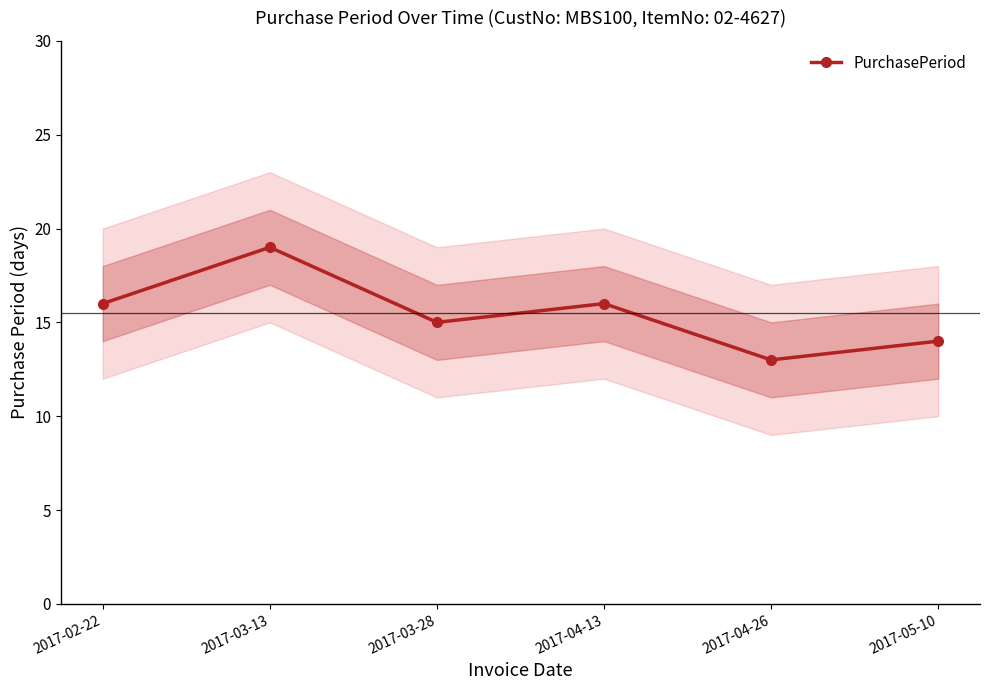

Count the number of values greater than 16.

1